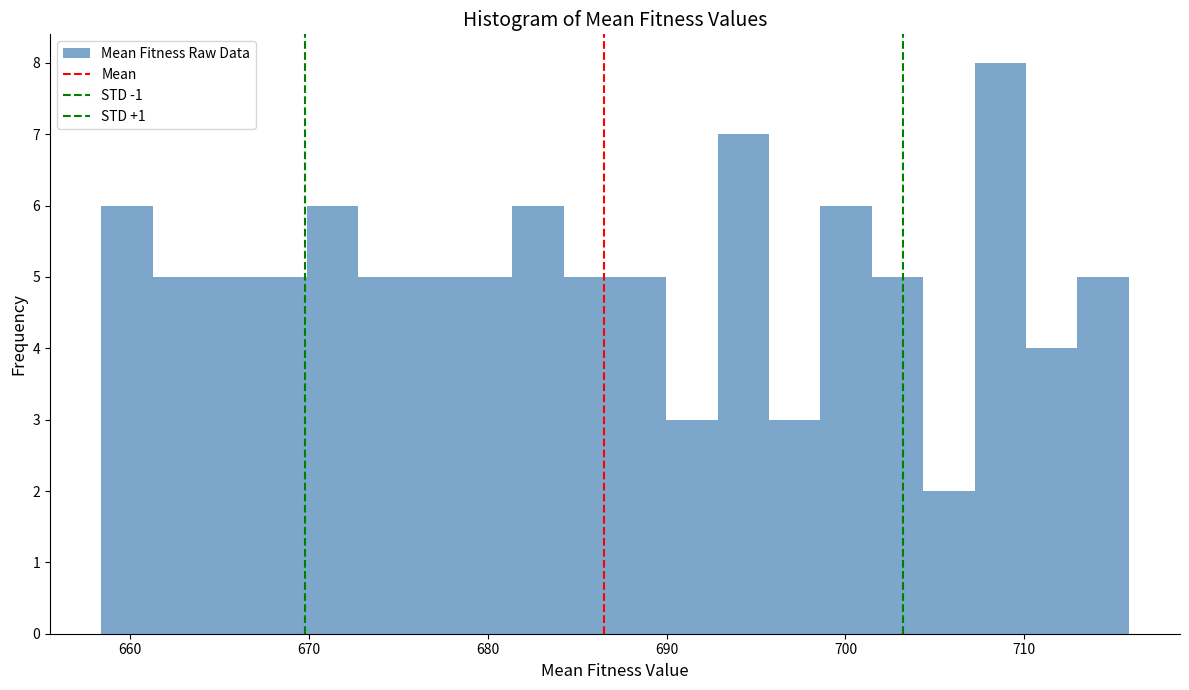

Read against the x-axis, roughly where is the centre of the tallest bar?

709